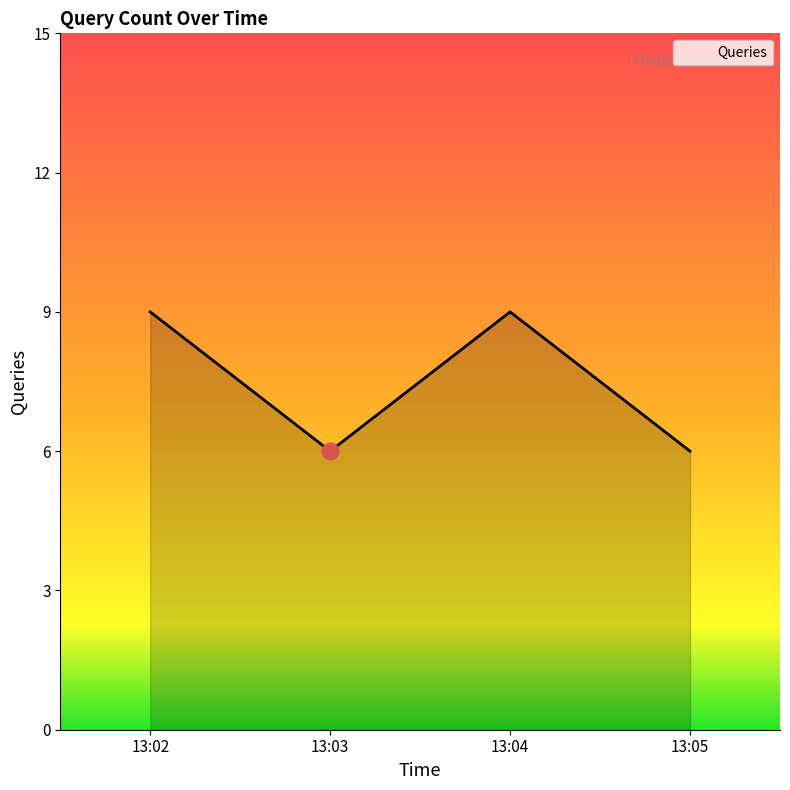

Is it true that the value at 13:04 is 15?

False